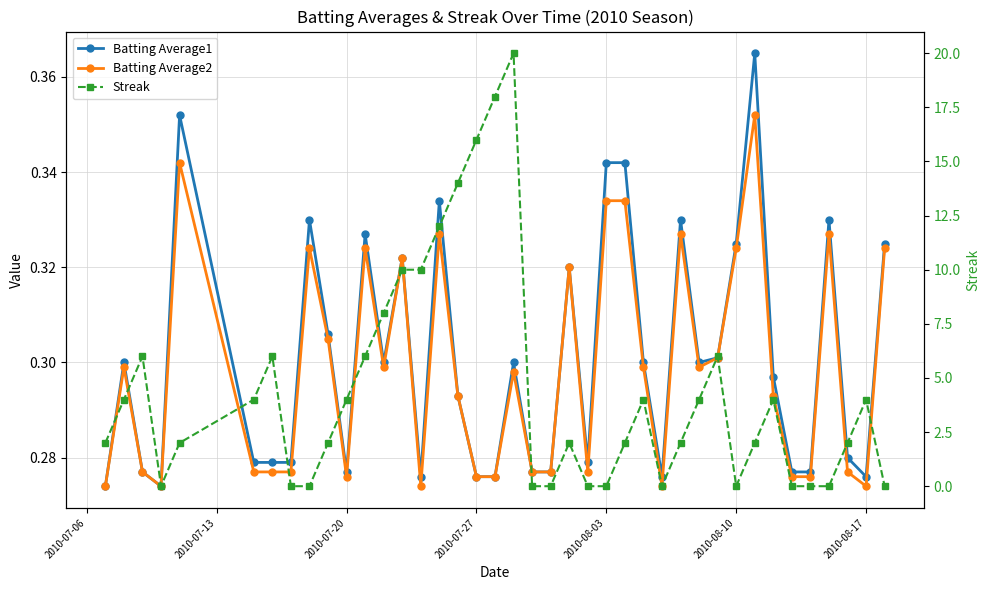

How many Streak values are between 0 and 6?

32